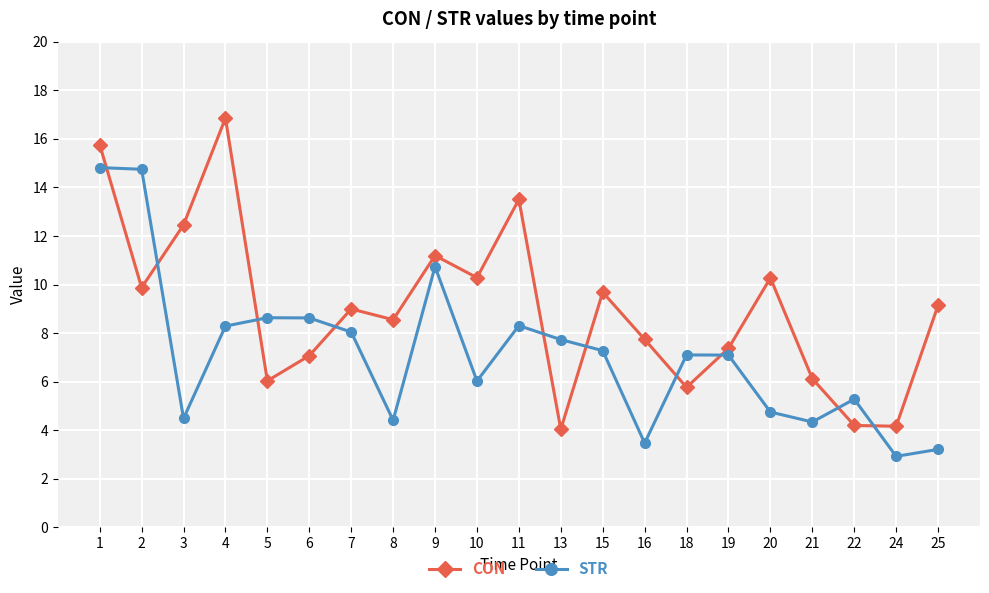

What is the value of the STR point at the 21st from the left?

3.2